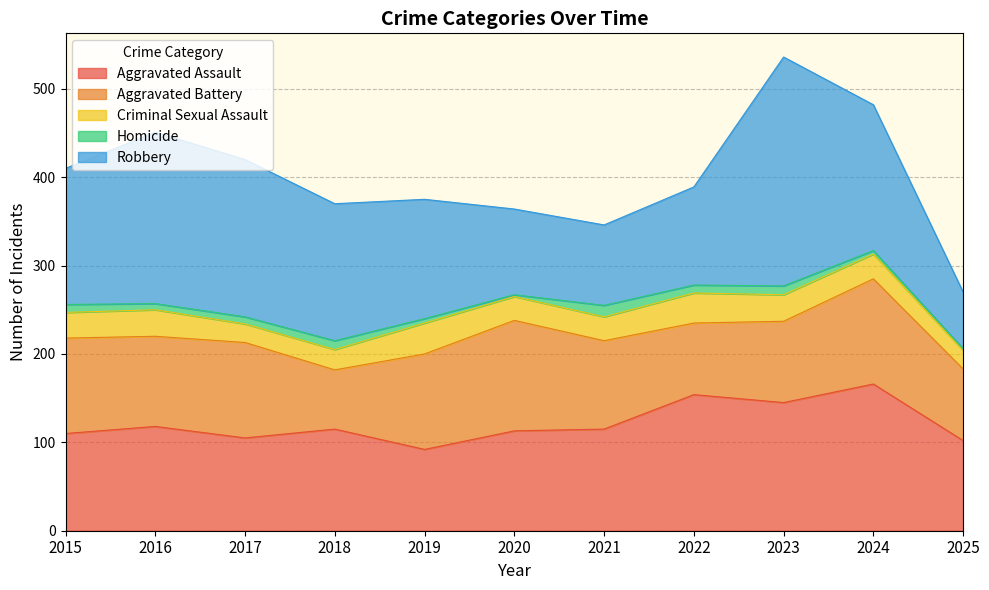

How many values in the Criminal Sexual Assault series are below 28?

5